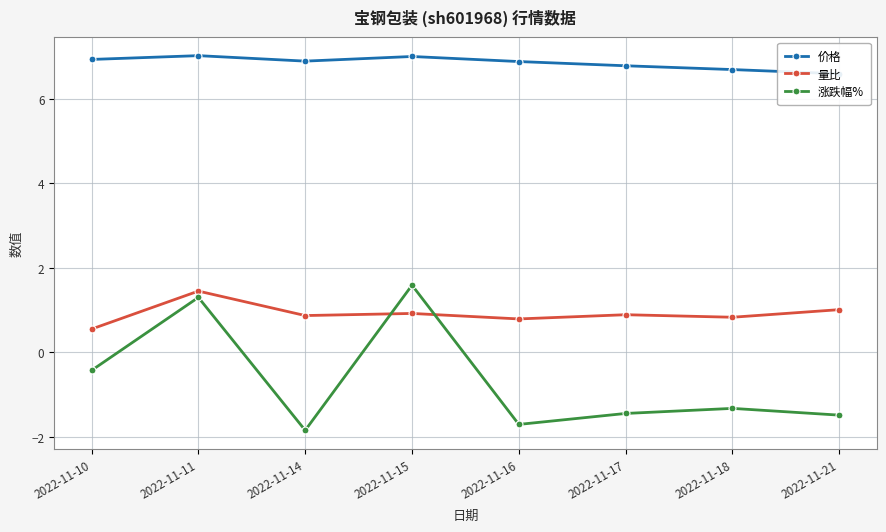

What are all the series names shown in the legend?

价格, 量比, 涨跌幅%